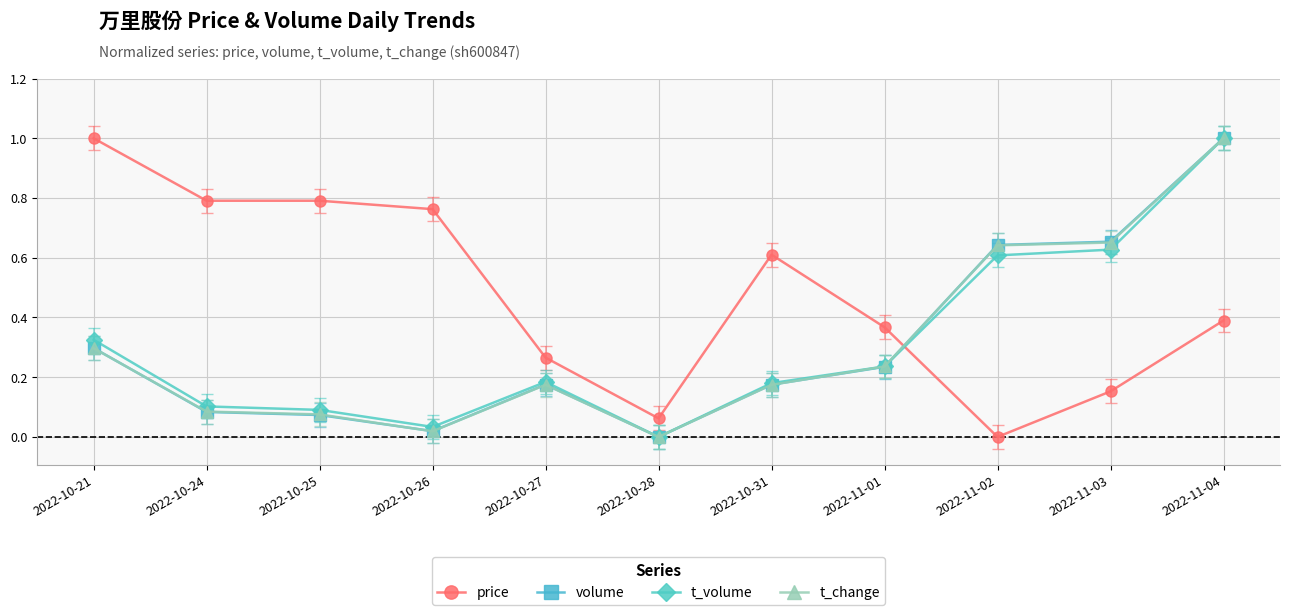

What is the maximum value for volume?

1.0